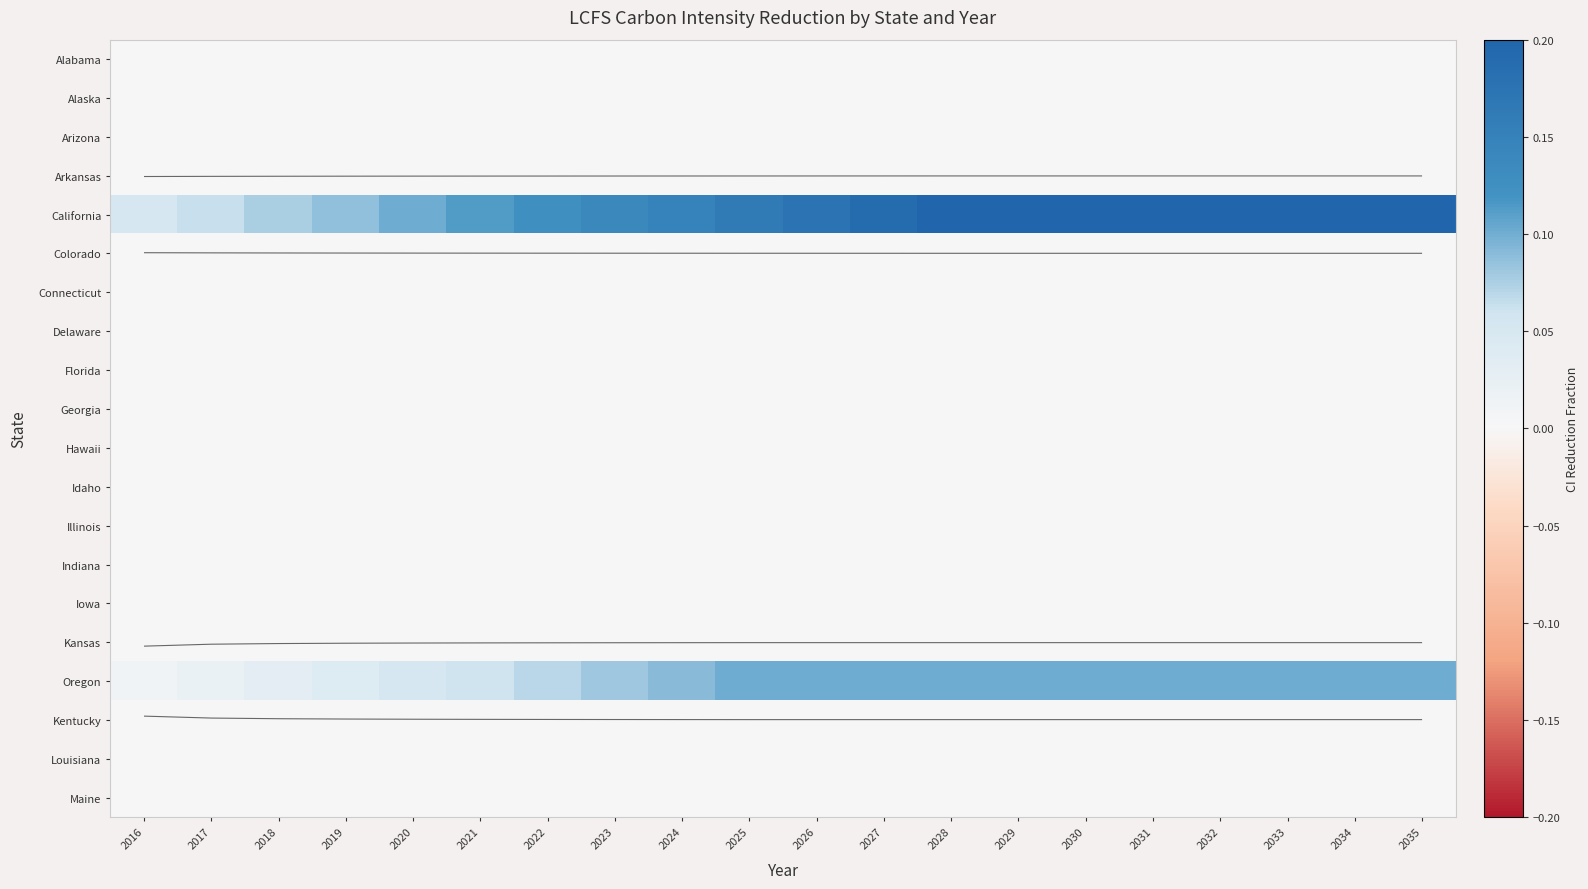

What is the sum of the Oregon values at 2017 and 2032?

0.1